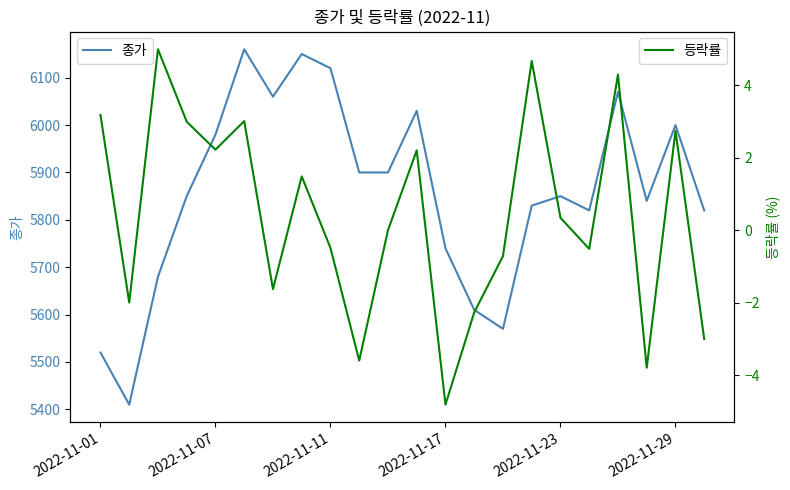

True or false: 종가 and 등락률 cross at least once.

False